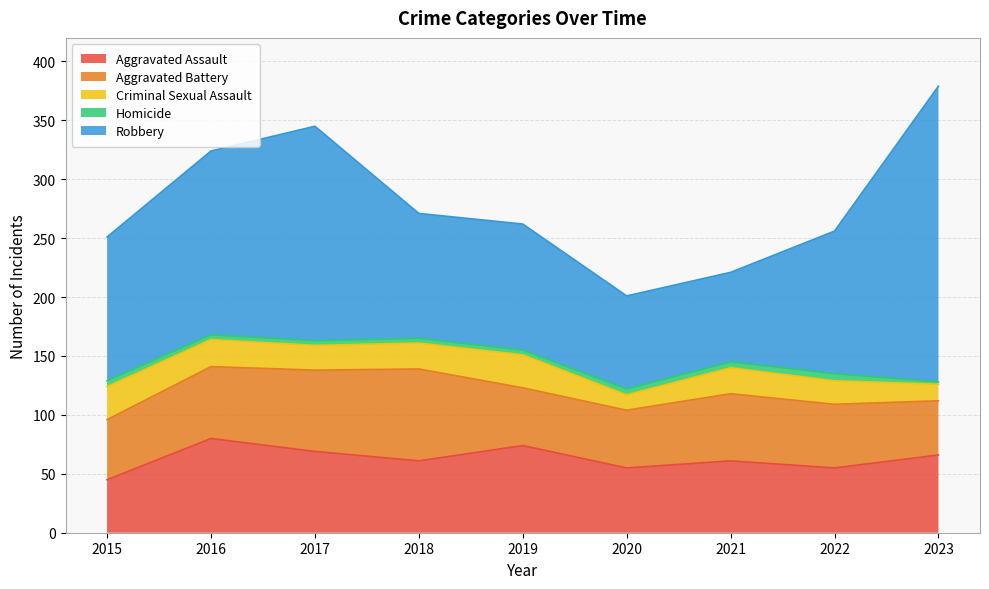

How many interior local peaks does the Aggravated Battery series have?

2